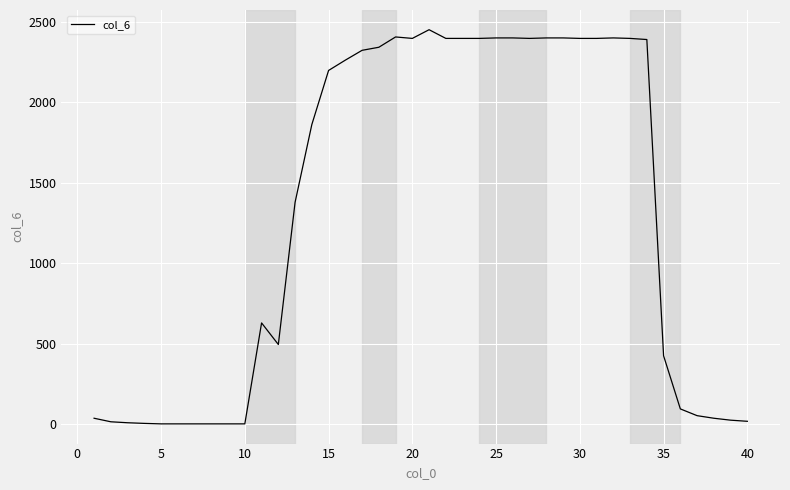

What is the difference between the maximum and minimum values?

2448